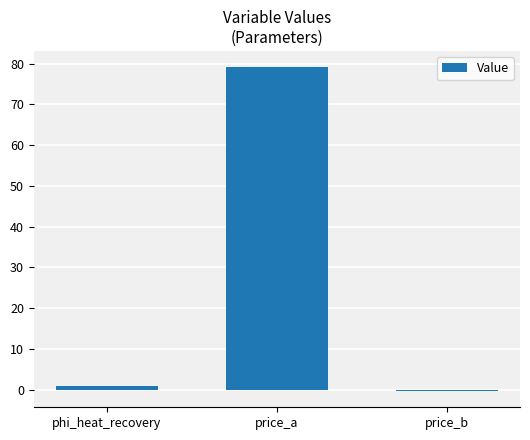

At which category does the chart reach its peak across all series?

price_a